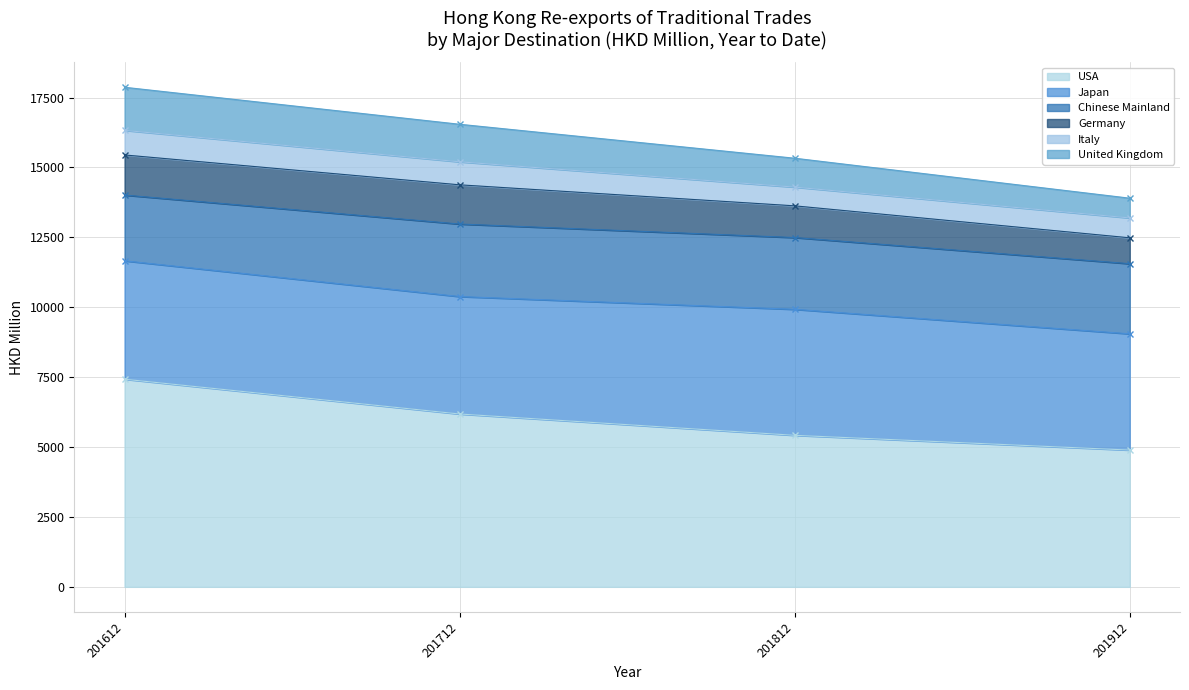

Which series changed the most between 201812 and 201912?

USA